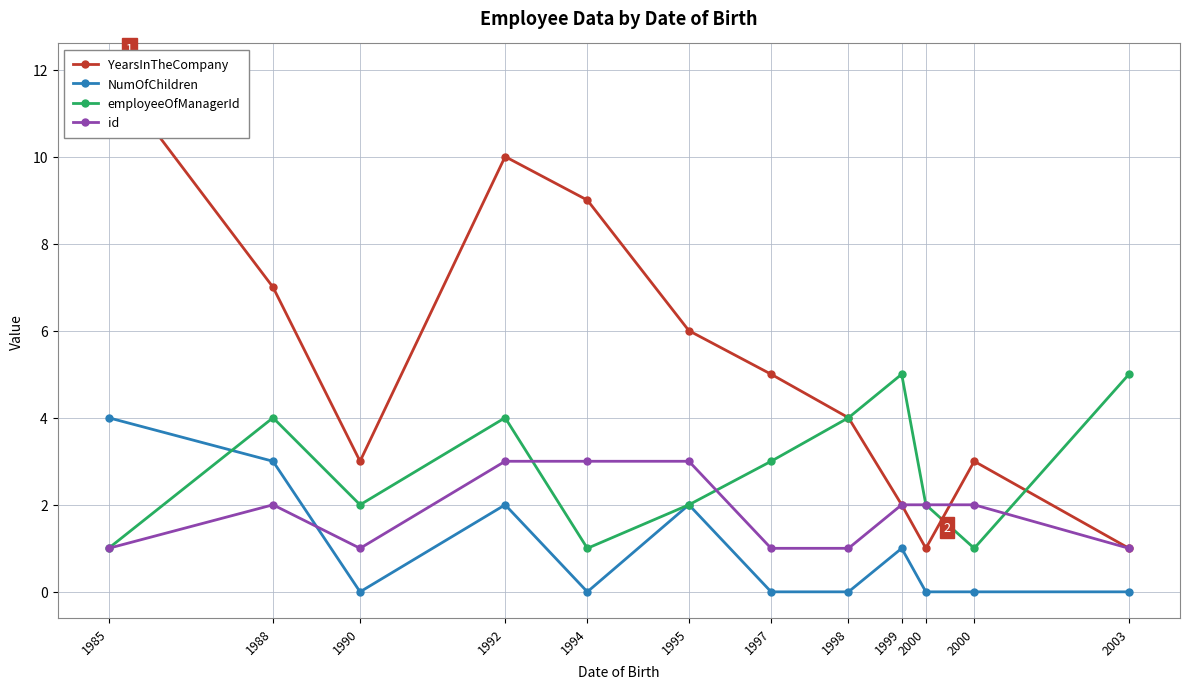

Rank the series at 1992 from highest to lowest value.

YearsInTheCompany, employeeOfManagerId, id, NumOfChildren